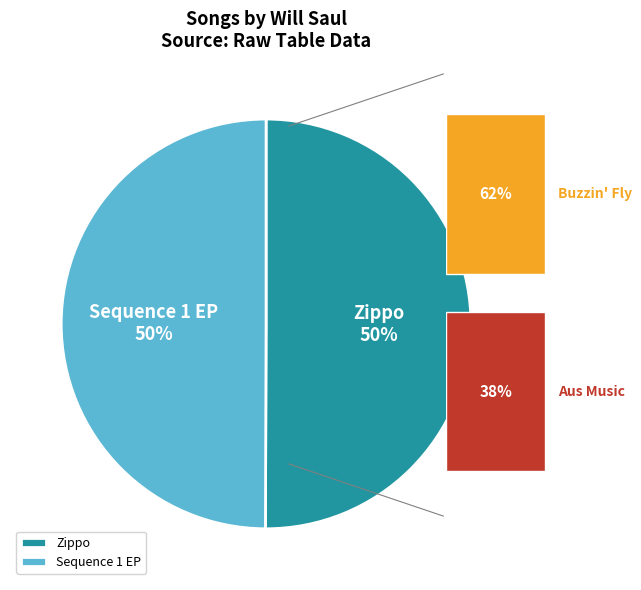

What is the ratio of the value at Sequence 1 EP to the value at Zippo?

1.0